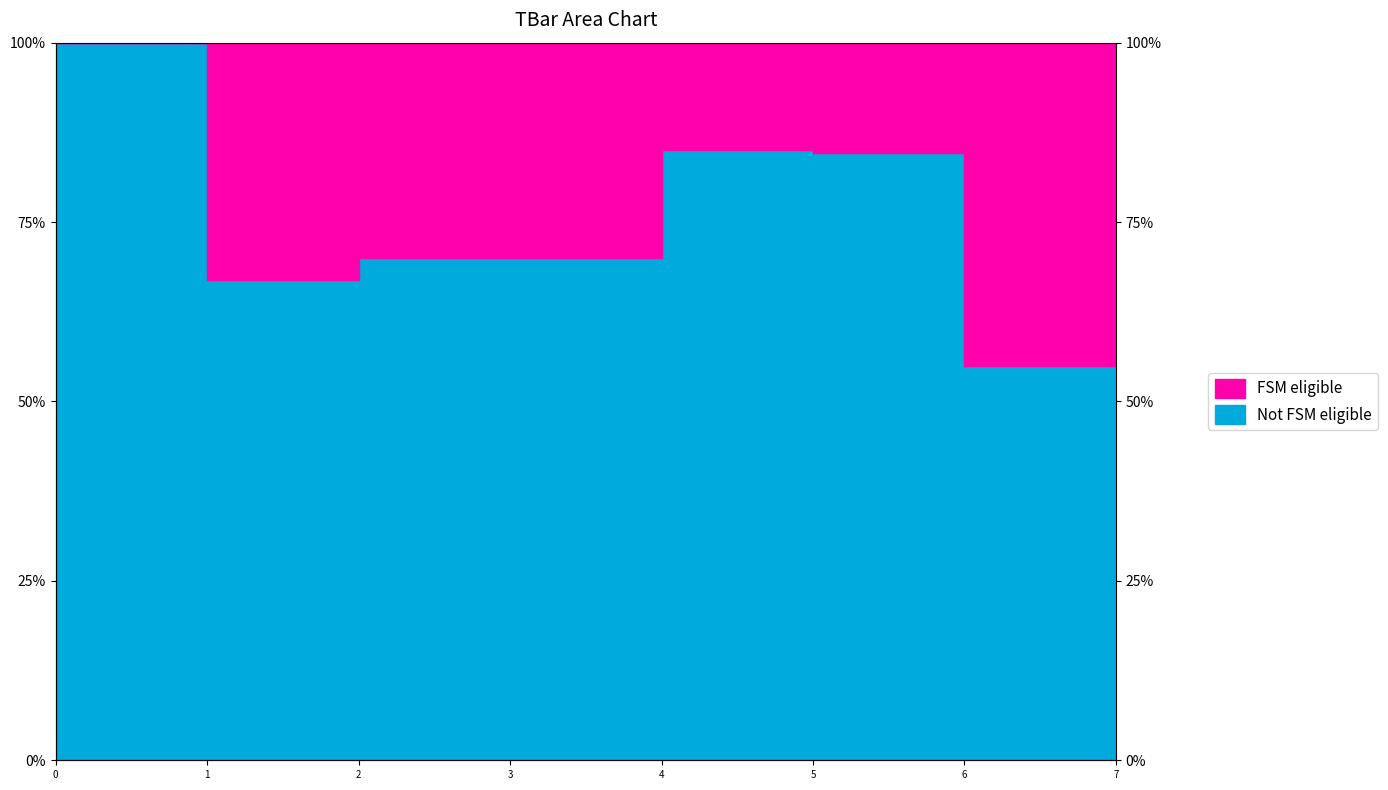

Rank the categories by value from lowest to highest.

6, 7, 1, 2, 3, 5, 4, 0